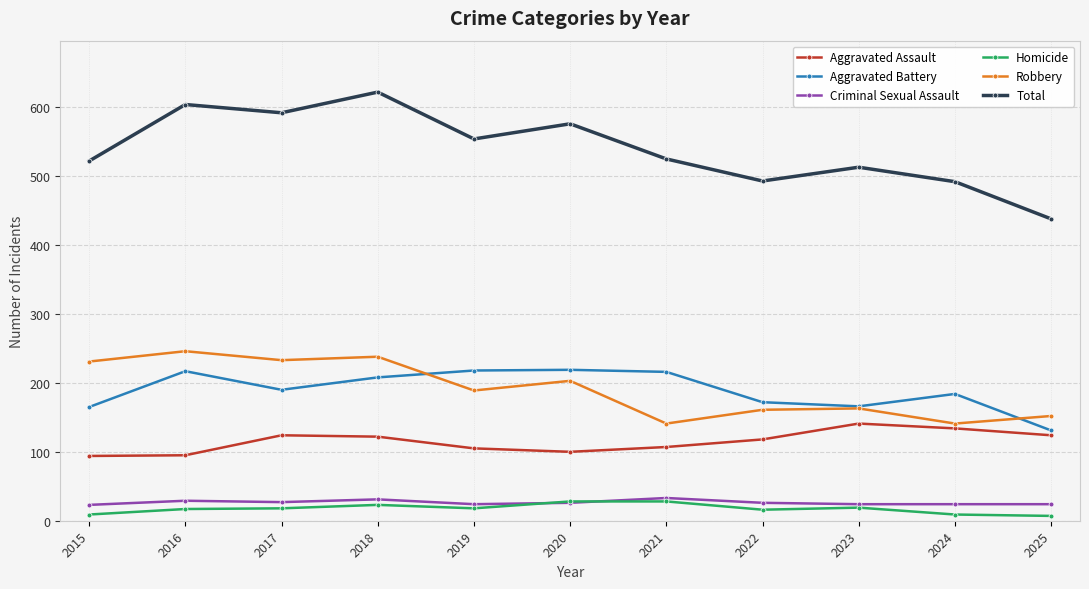

What is the sum of the Homicide values at 2018 and 2016?

40